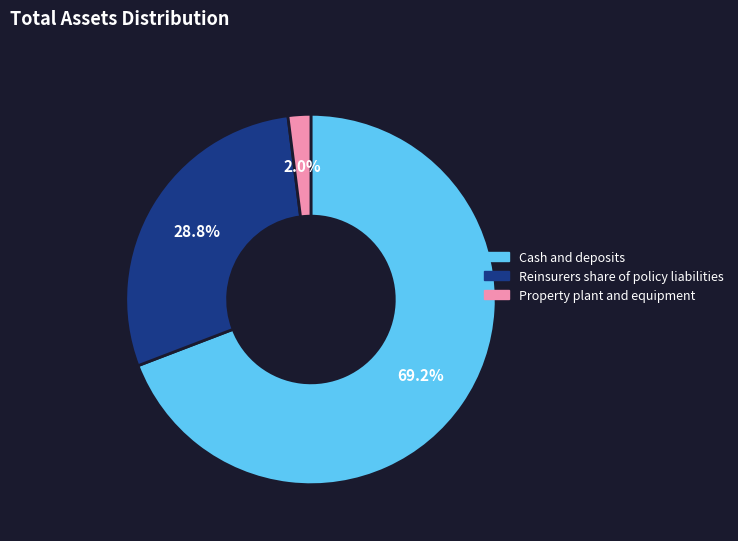

To the nearest percent, what is the combined percentage of Property plant and equipment and Reinsurers share of policy liabilities?

31%